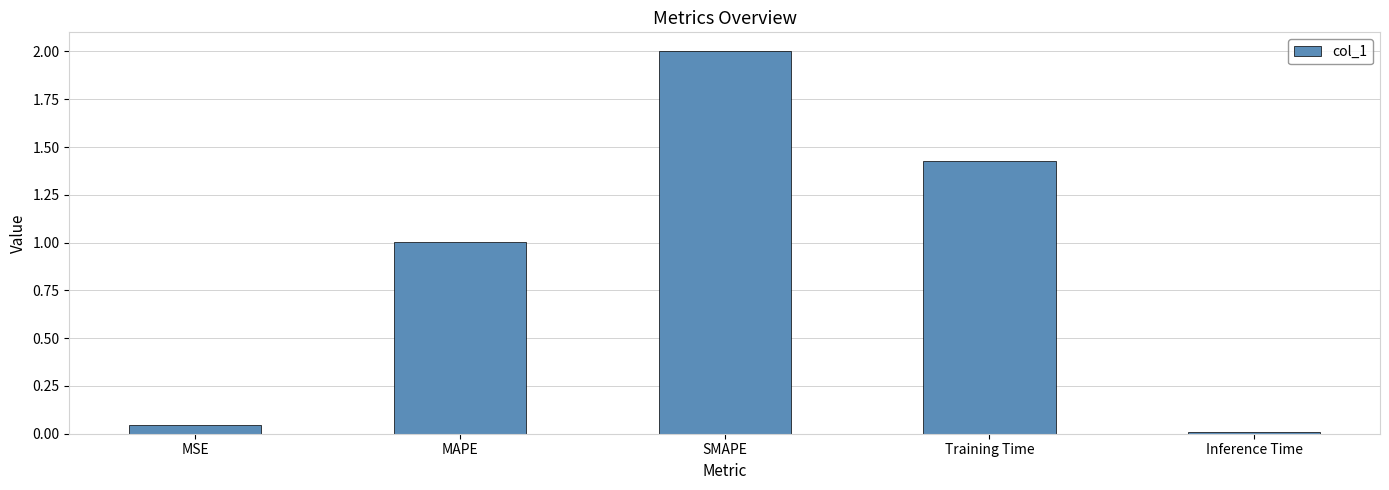

What is the label of the 4th bar from the right?

MAPE